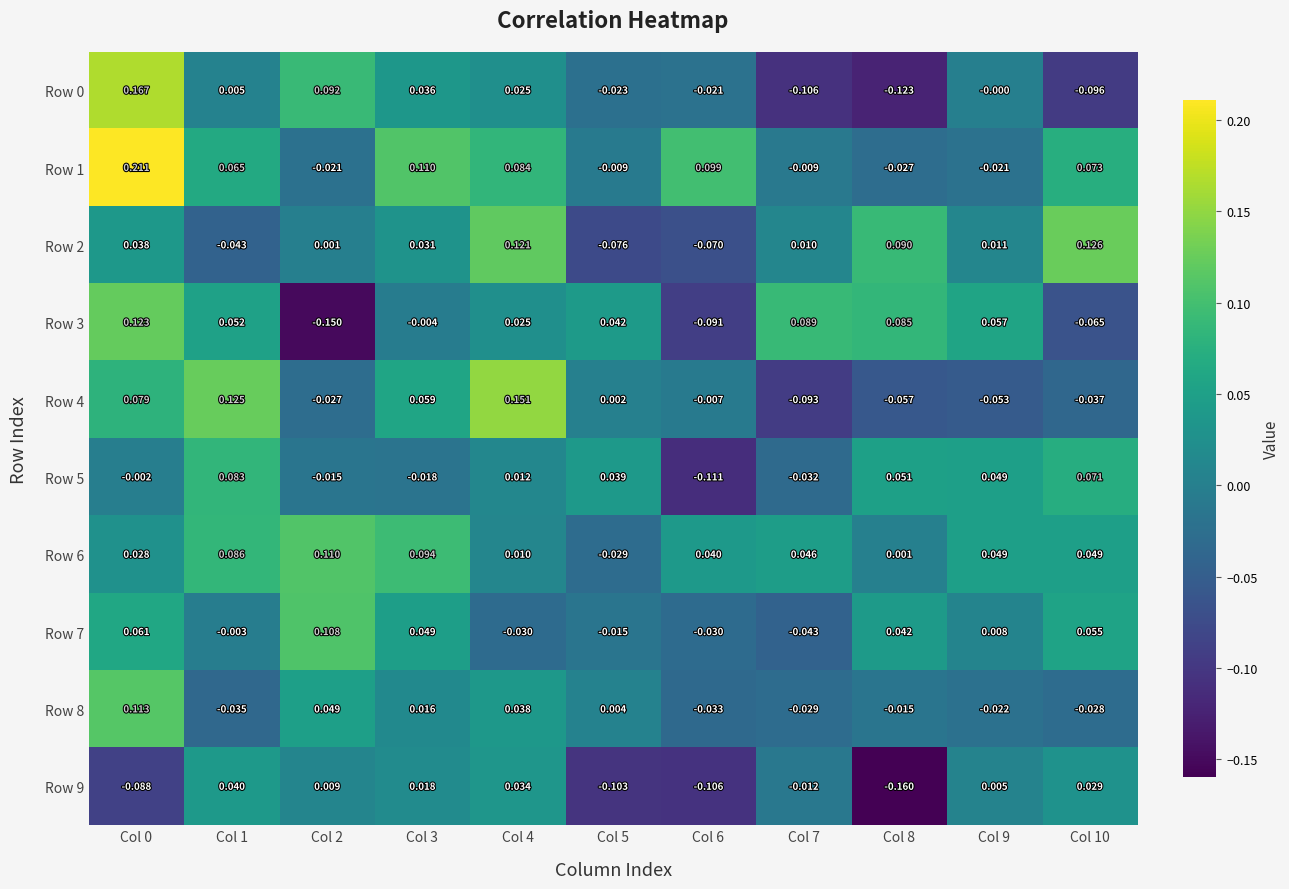

Is the value of Row 3 at Col 0 greater than the value of Row 6 at Col 5?

Yes